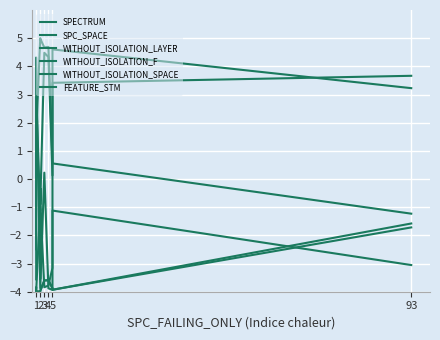

What is the average value of the WITHOUT_ISOLATION_SPACE series?

2.6